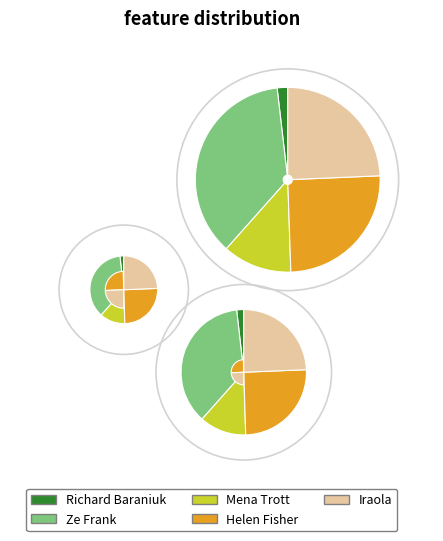

To the nearest percent, what percentage of the pie is 39?

5%